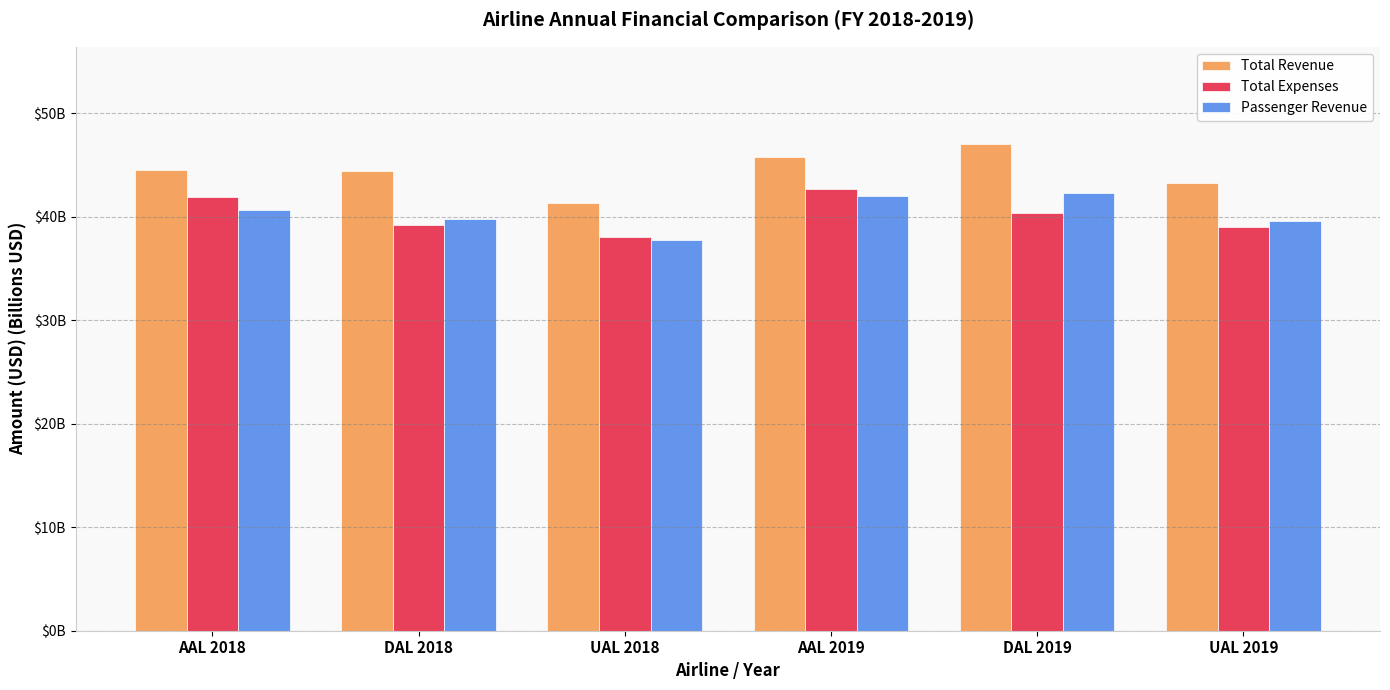

What is the difference between the second highest and second lowest values in the Total Revenue series?

2.5